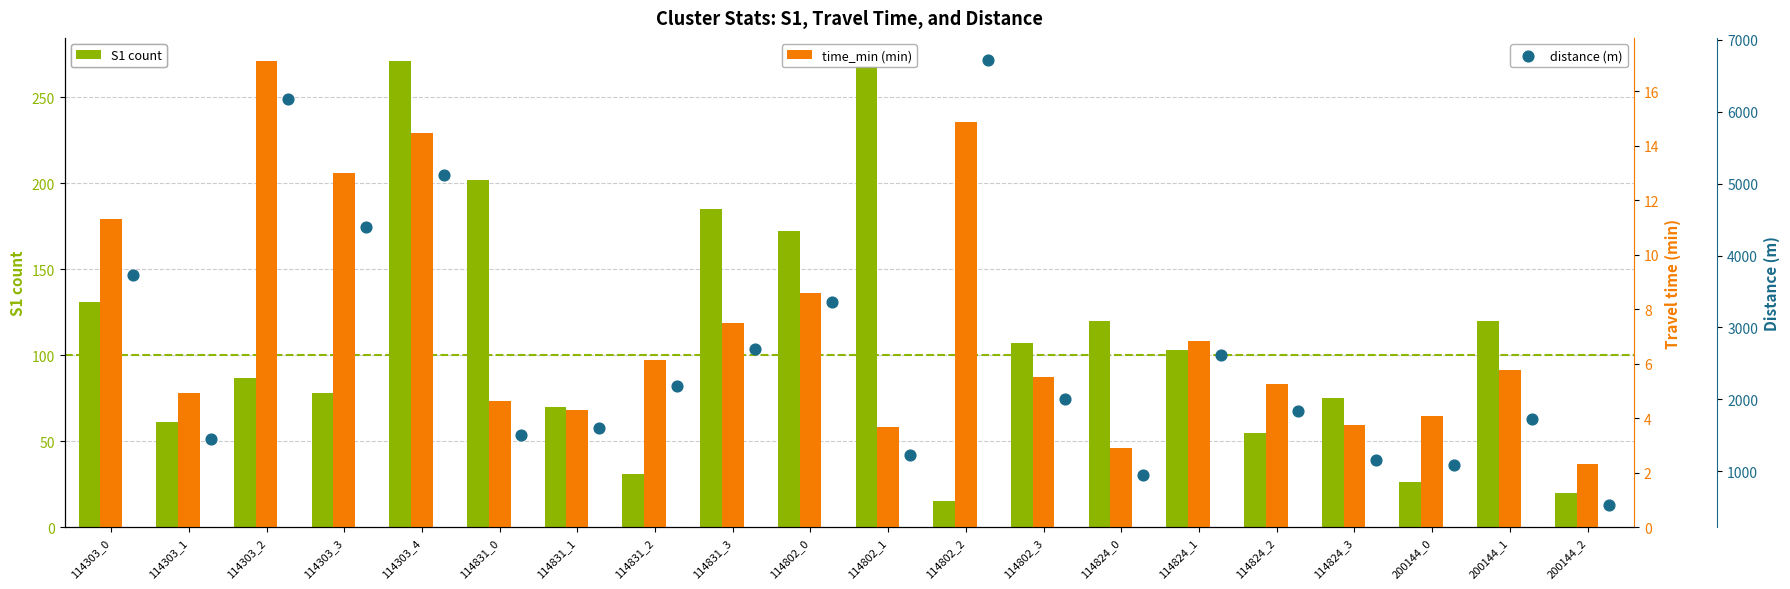

Is the value of S1 at 114831_0 greater than the value of distance at 114303_1?

No